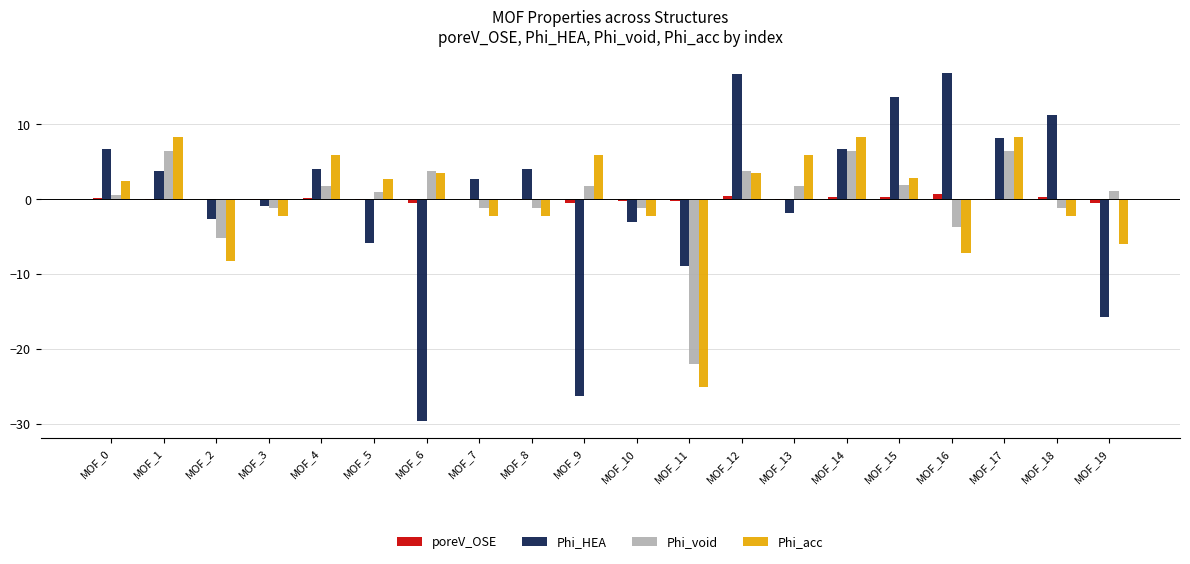

Are the bars horizontal?

No